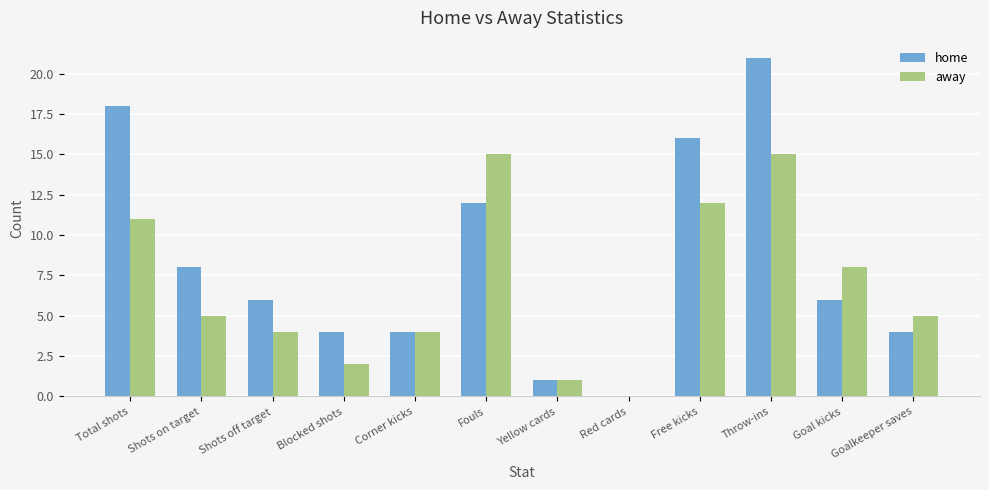

Read the home value at Throw-ins, to the nearest 10.

20